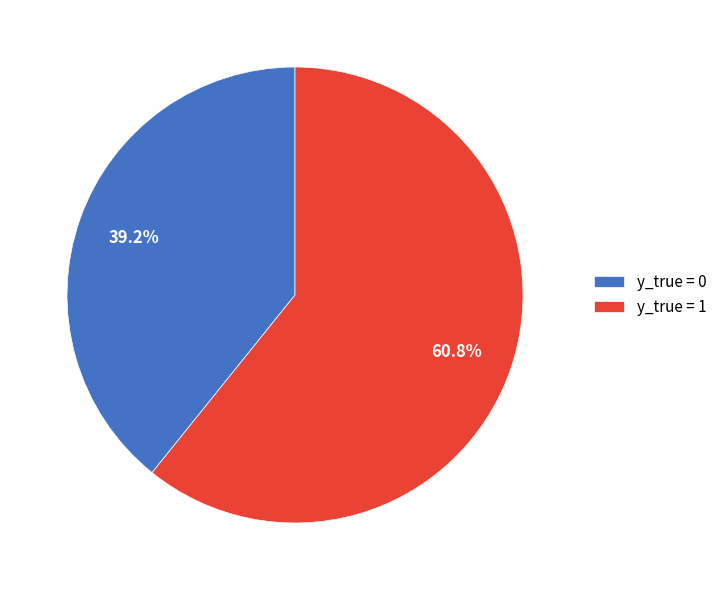

Is there any slice that represents more than half of the pie?

Yes